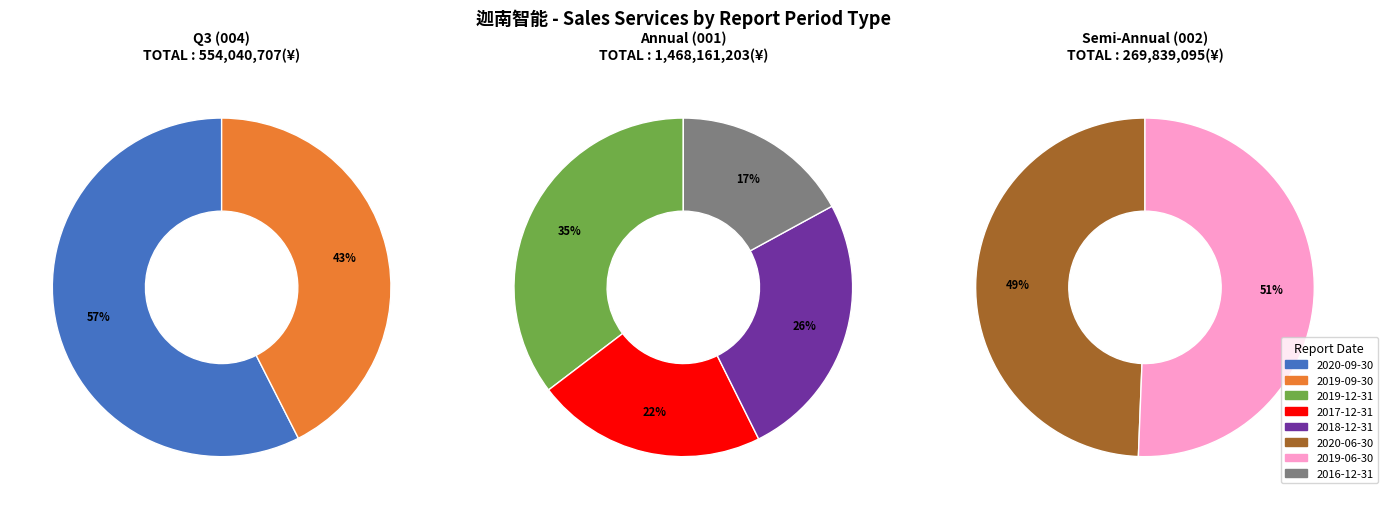

The 2019-06-30 slice represents 13% of the pie. True or false?

False